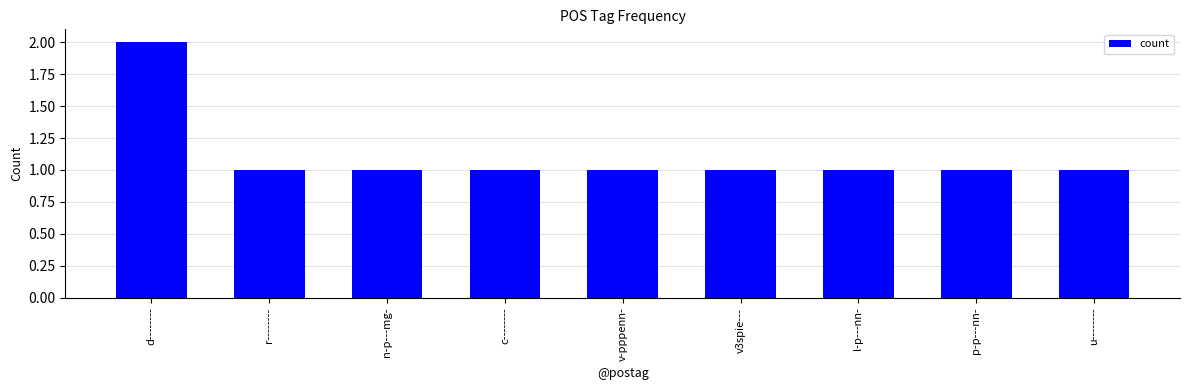

Is it true that the value at u-------- is 2?

False